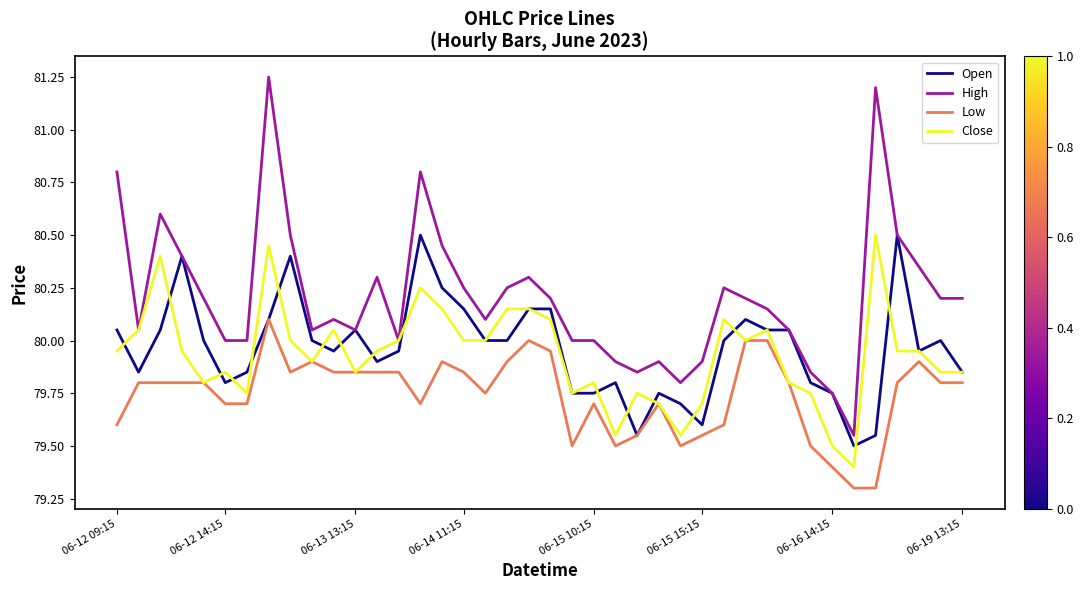

What is the difference between the maximum and minimum values in the Close series?

1.1